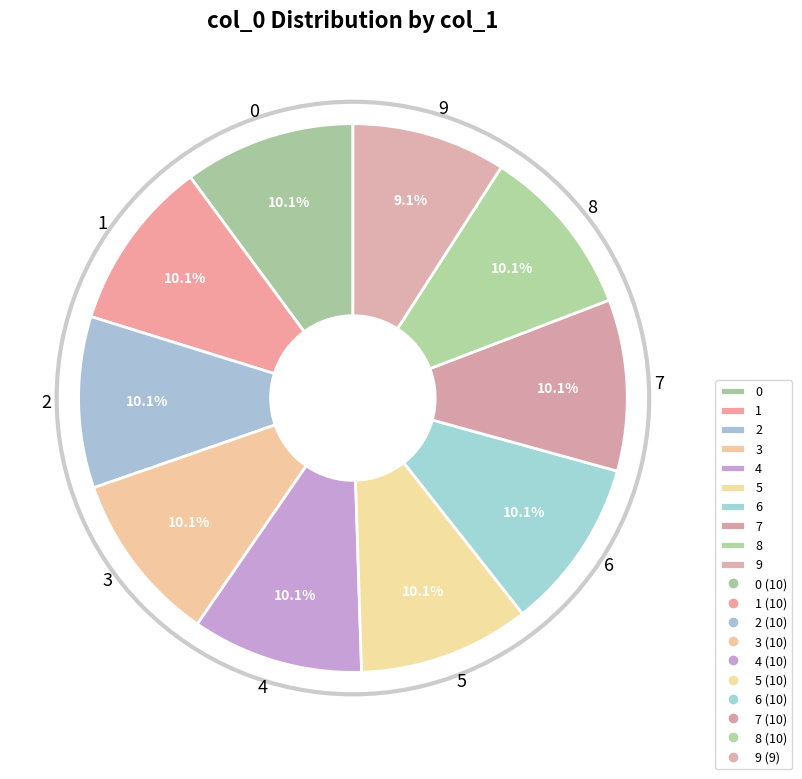

True or false: 5 accounts for 1% of the total.

False